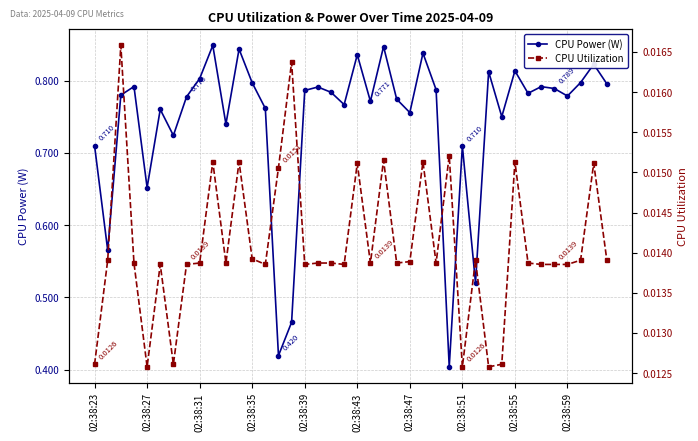

True or false: CPU Utilization has a value of 0.0 at 21.

True